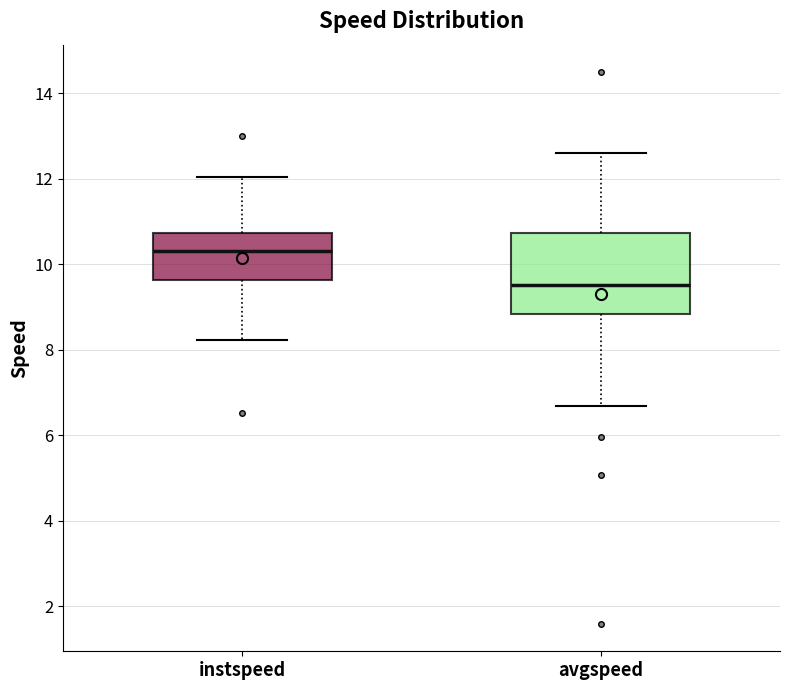

Reading left to right, transcribe this box plot: for each box, give where its median line is, the range the box spans, and where its two whiskers end, as read against the y-axis. The values are not printed on the chart, so give them approximately, as read against the axis.

instspeed: median 10.4, box 9.6 to 10.8, whiskers 8.2 to 12.0
avgspeed: median 9.6, box 8.8 to 10.8, whiskers 6.6 to 12.6